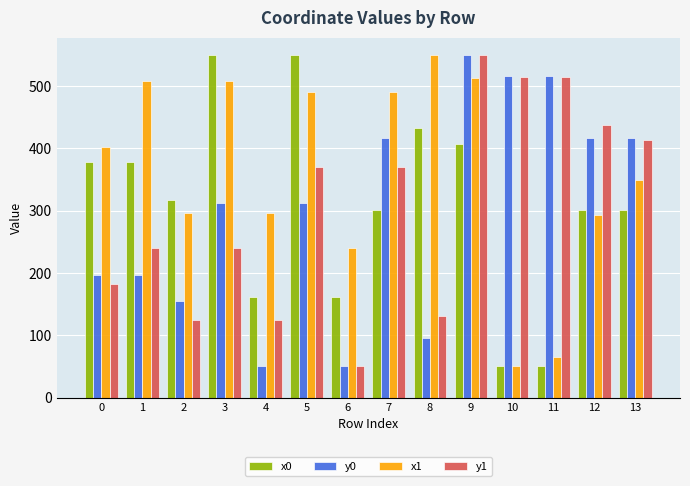

What are all the series names shown in the legend?

x0, y0, x1, y1